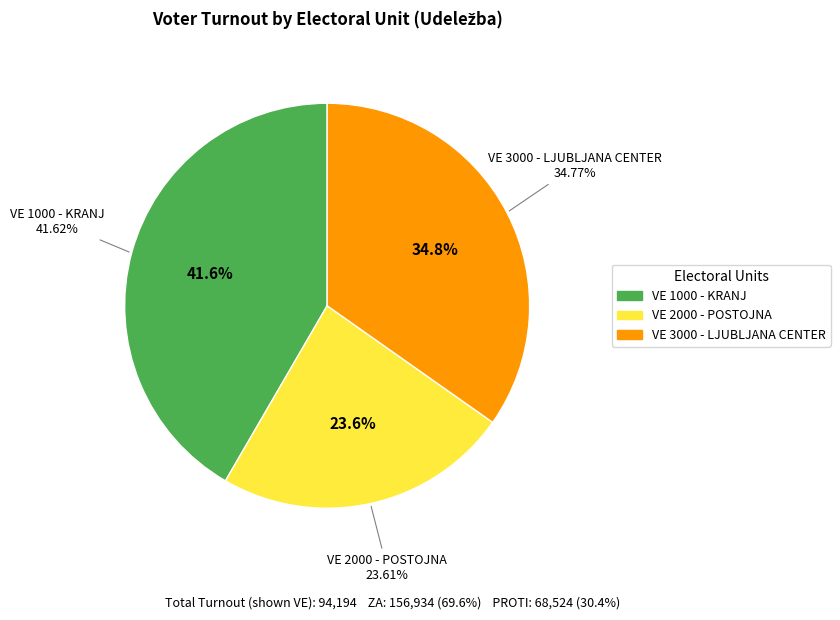

Is the sum of VE 1000 - KRANJ and VE 8000 - NOVO MESTO greater than half?

No